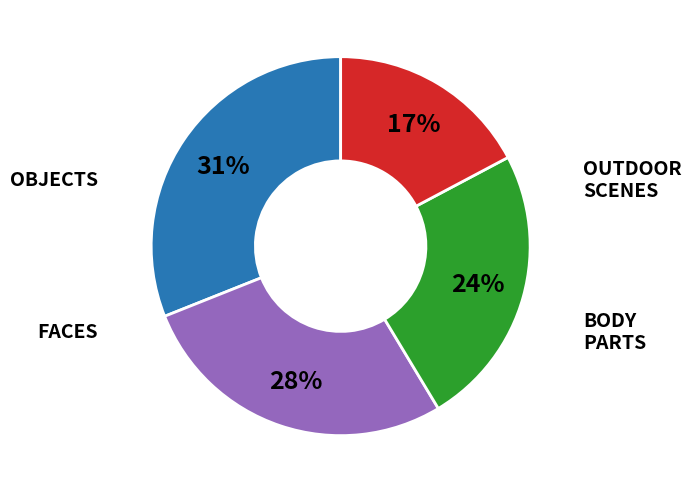

Is there any slice that represents more than half of the pie?

No